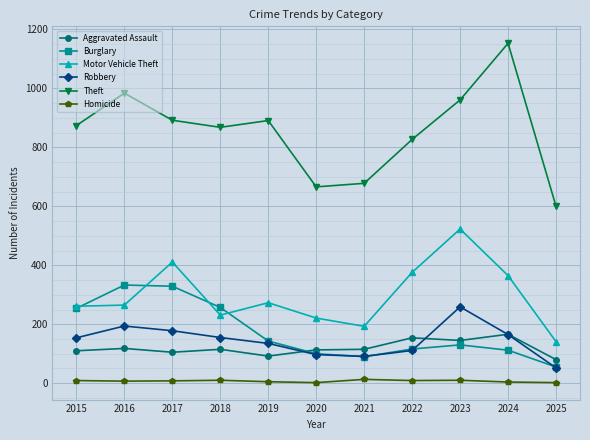

True or false: Theft and Burglary cross at least once.

False